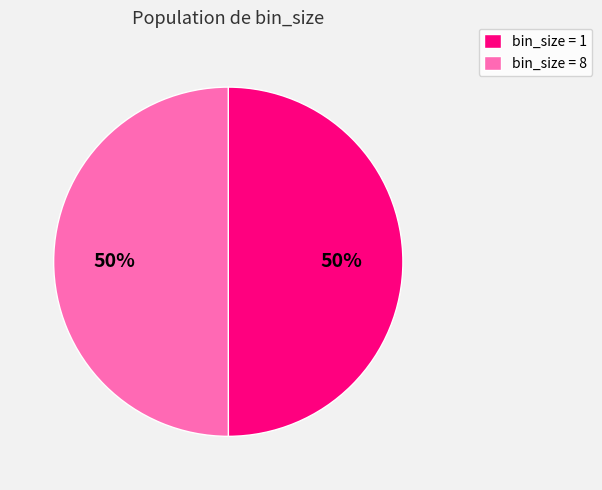

How many segments does this pie chart have?

2